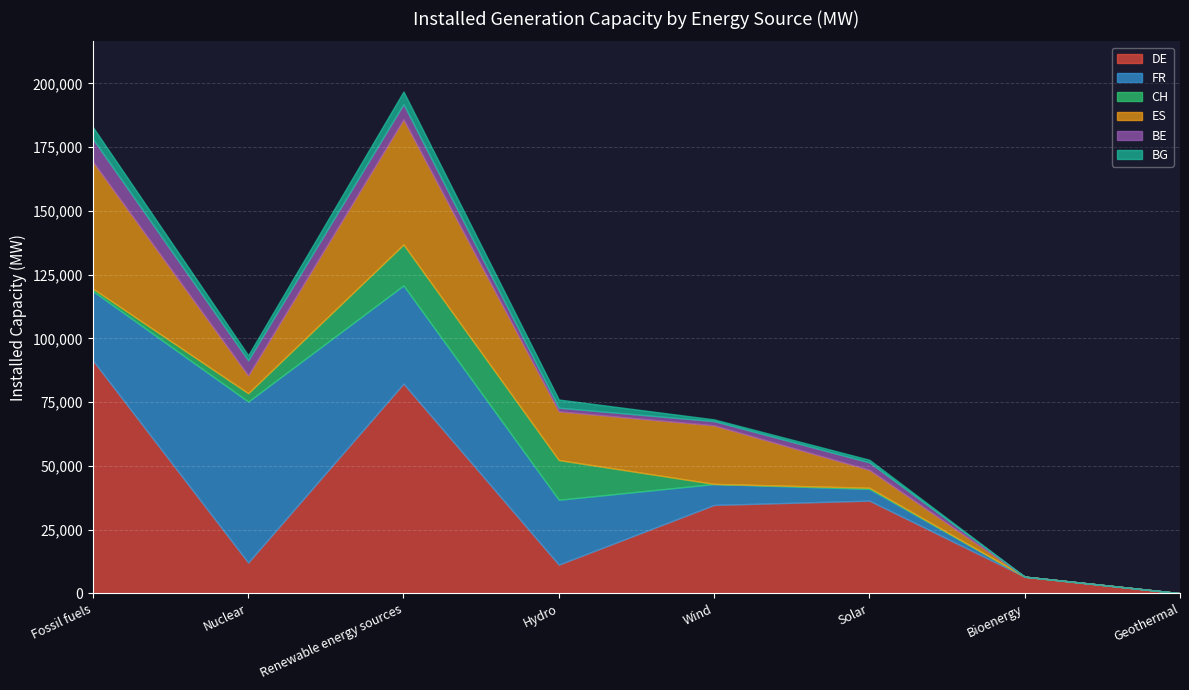

What is the label of the 1st point from the right?

Geothermal